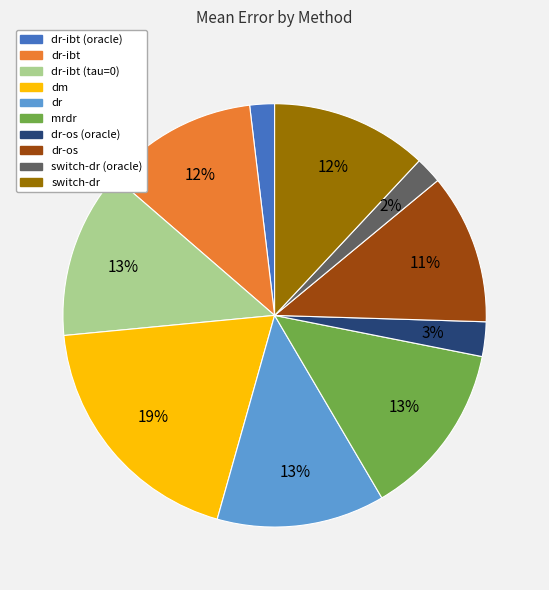

Which category has the biggest portion of the pie?

dm